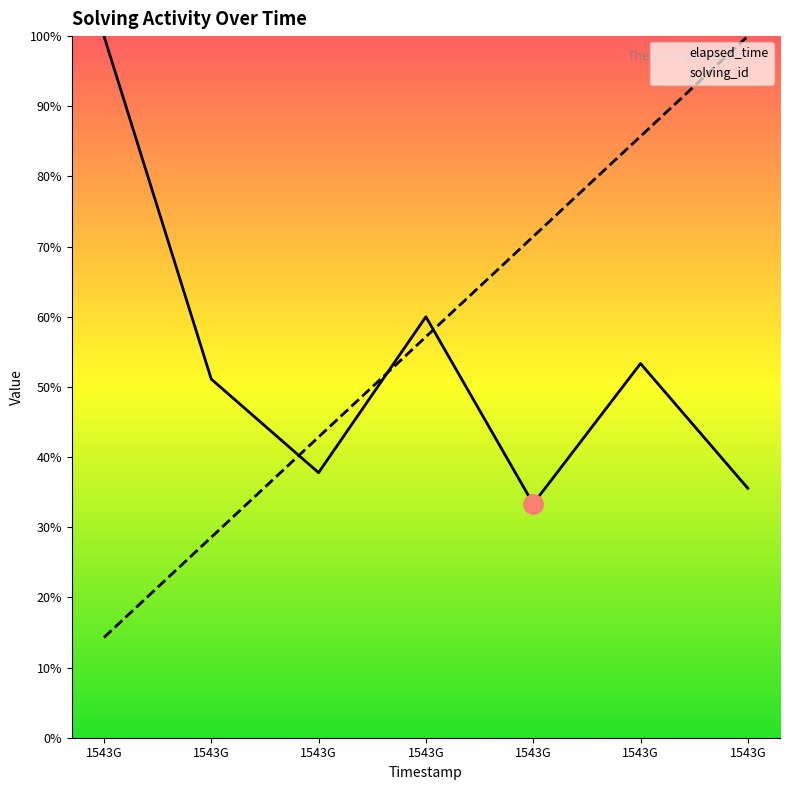

At which category does elapsed_time reach its first local valley?

1543G